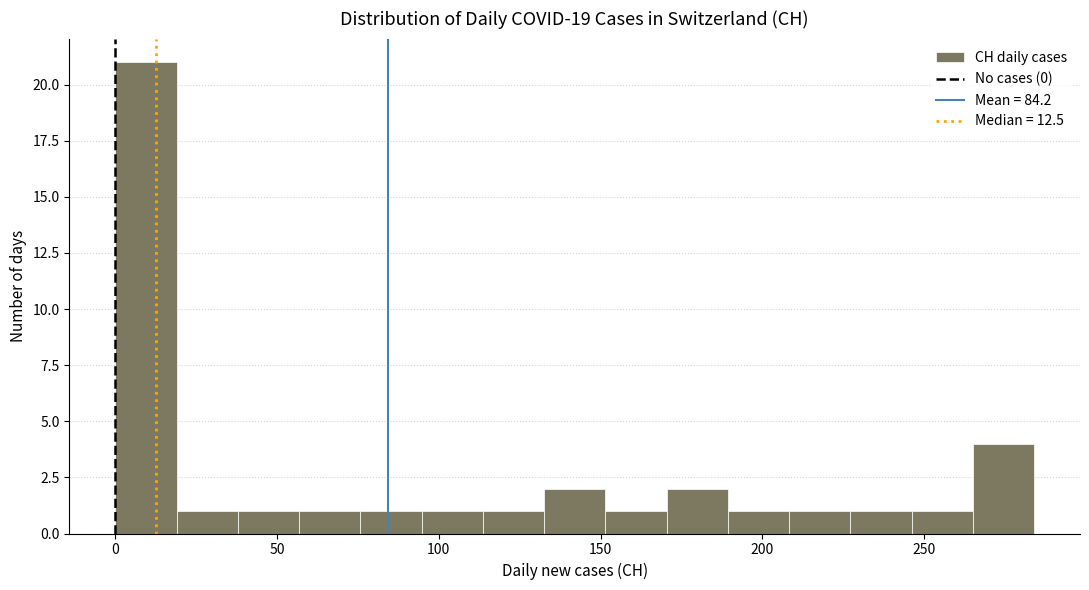

Read against the x-axis, roughly where is the centre of the tallest bar?

10